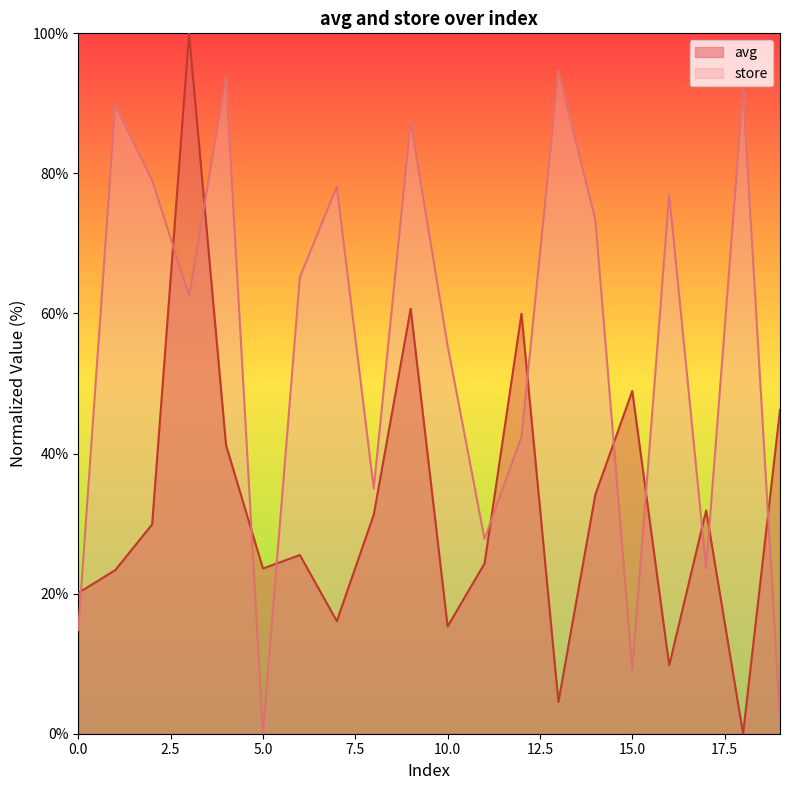

What is the difference between the maximum and minimum values in the store series?

94.6